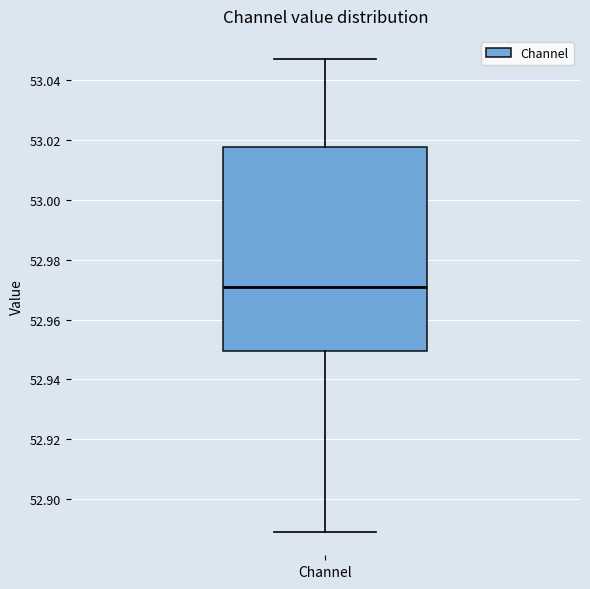

Transcribe this box plot: give where the median line is, the range the box spans, and where the two whiskers end, as read against the y-axis. The values are not printed on the chart, so give them approximately, as read against the axis.

median 52.970, box 52.950 to 53.018, whiskers 52.890 to 53.046